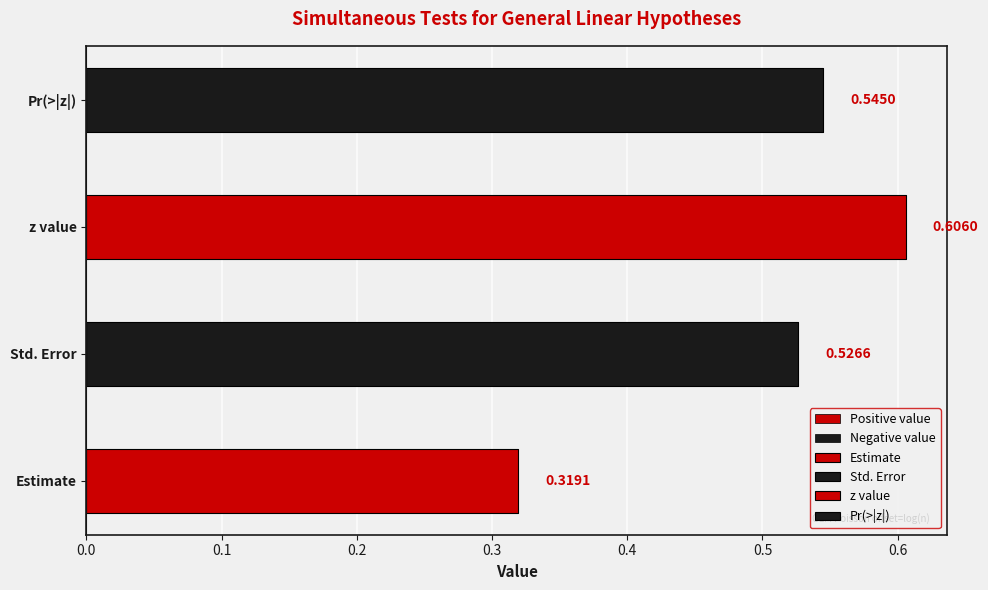

Rank the series by their average value, from highest to lowest.

Negative value, Positive value